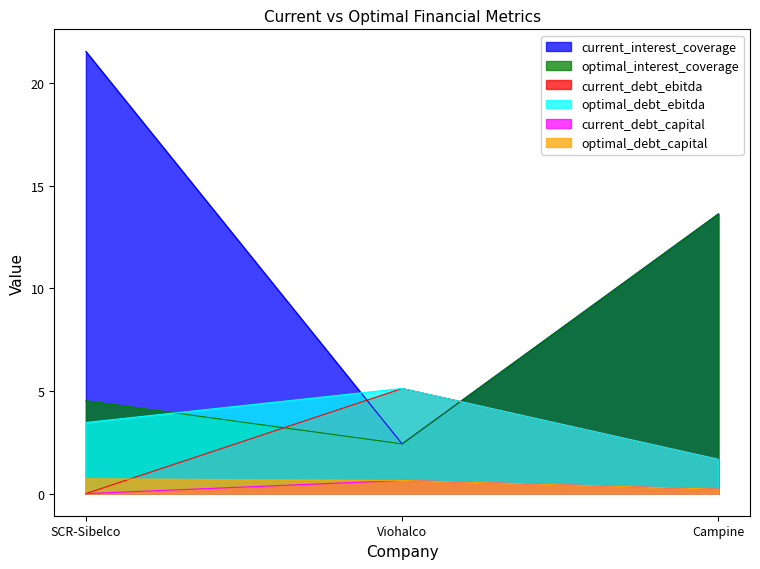

At which label does optimal_interest_coverage reach its peak?

Campine